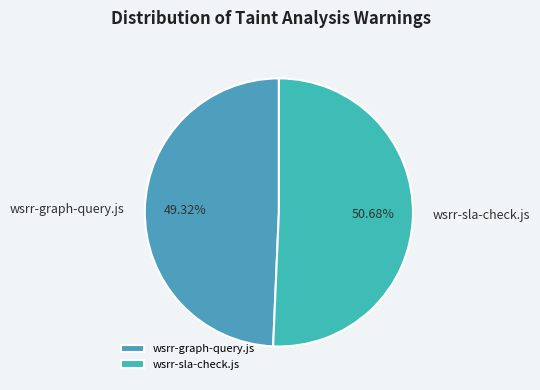

To the nearest percent, what is the difference between the wsrr-graph-query.js and wsrr-sla-check.js slice percentages?

1%